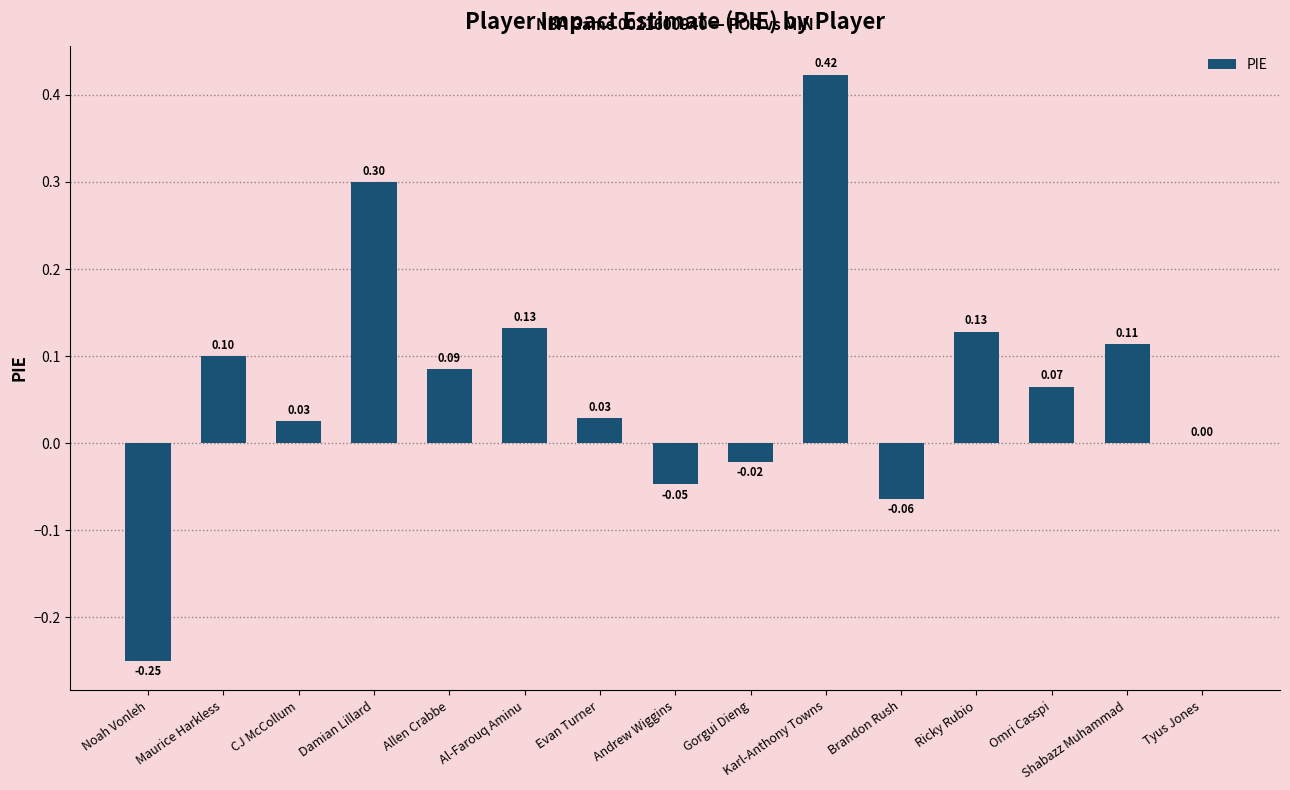

At which label is the value closest to 0?

Tyus Jones